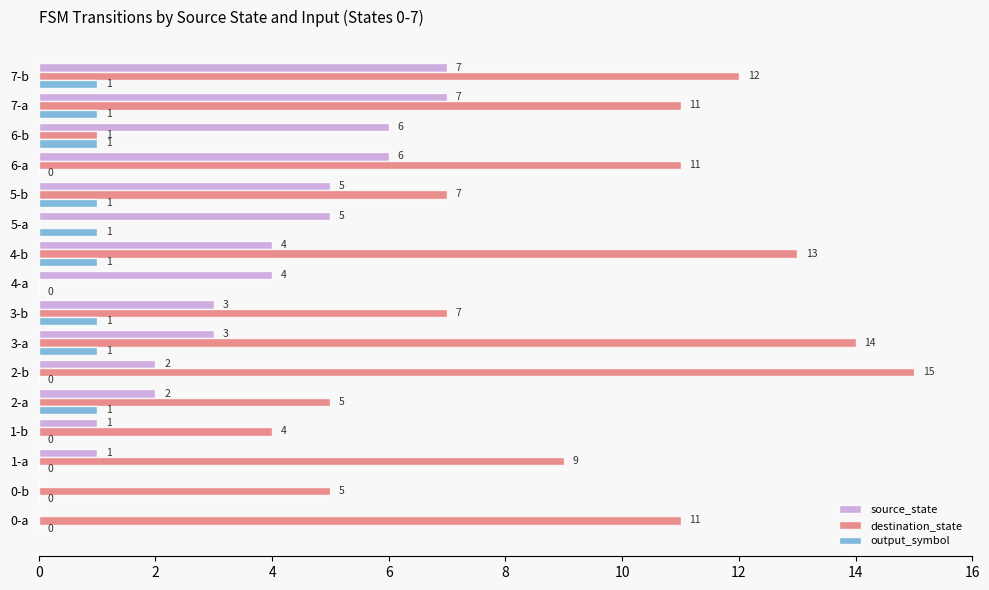

What is the sum of all destination_state values?

125